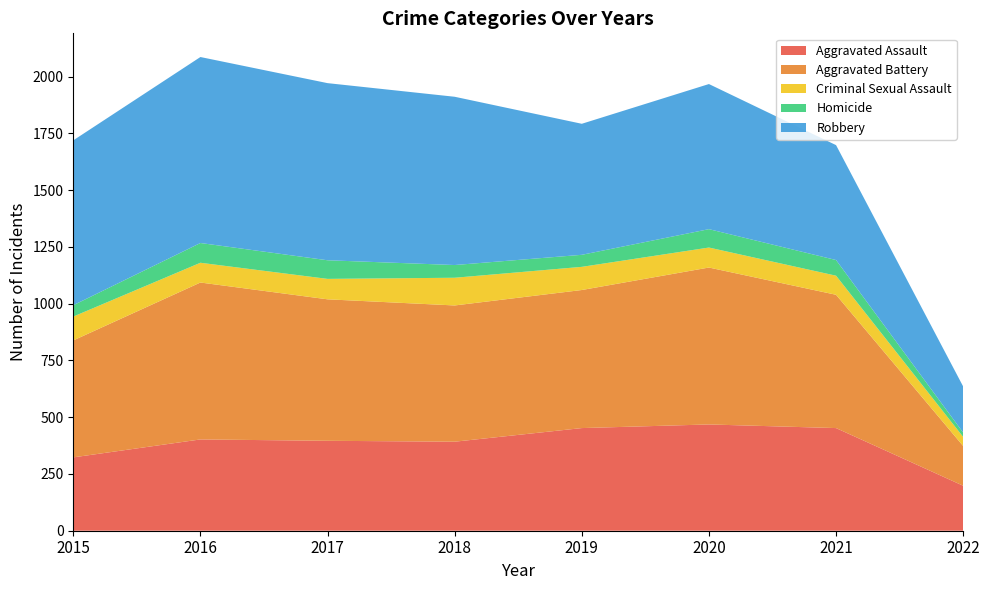

Reading right to left, list all the values displayed in this chart.

Aggravated Assault: 2022=198	2021=452	2020=468	2019=452	2018=392	2017=396	2016=402	2015=323
Aggravated Battery: 2022=175	2021=587	2020=691	2019=608	2018=600	2017=623	2016=691	2015=515
Criminal Sexual Assault: 2022=40	2021=84	2020=88	2019=102	2018=122	2017=90	2016=87	2015=105
Homicide: 2022=19	2021=69	2020=81	2019=53	2018=56	2017=82	2016=87	2015=50
Robbery: 2022=203	2021=506	2020=639	2019=577	2018=741	2017=780	2016=819	2015=726